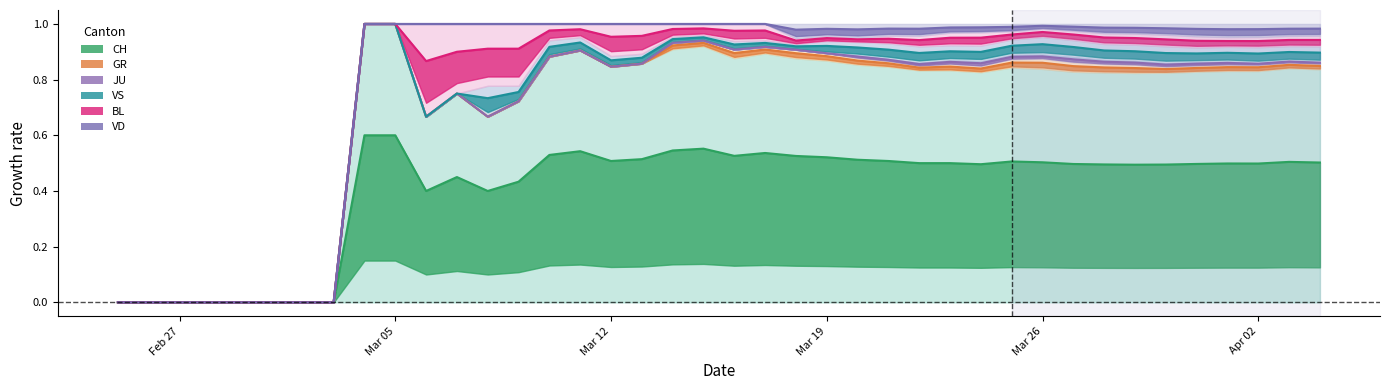

Which series has the largest range (max minus min)?

GR